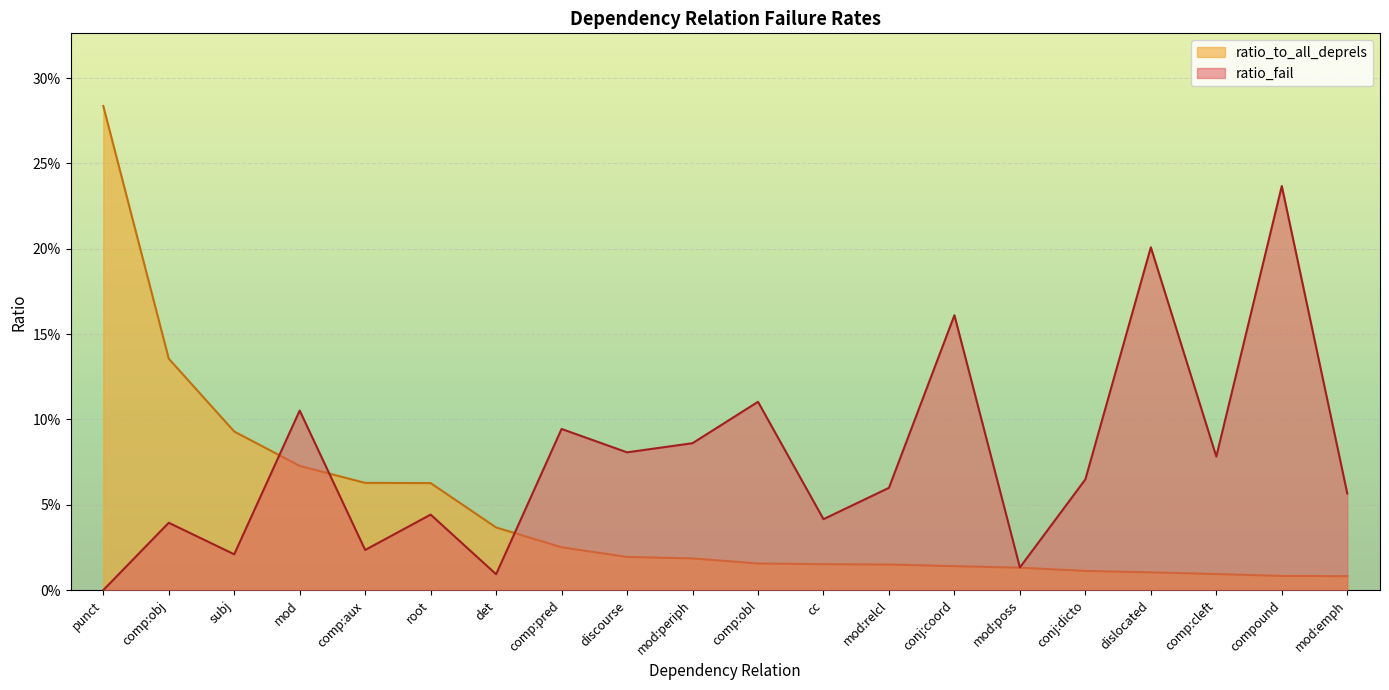

Where is ratio_to_all_deprels nearest to the value 0?

mod:emph